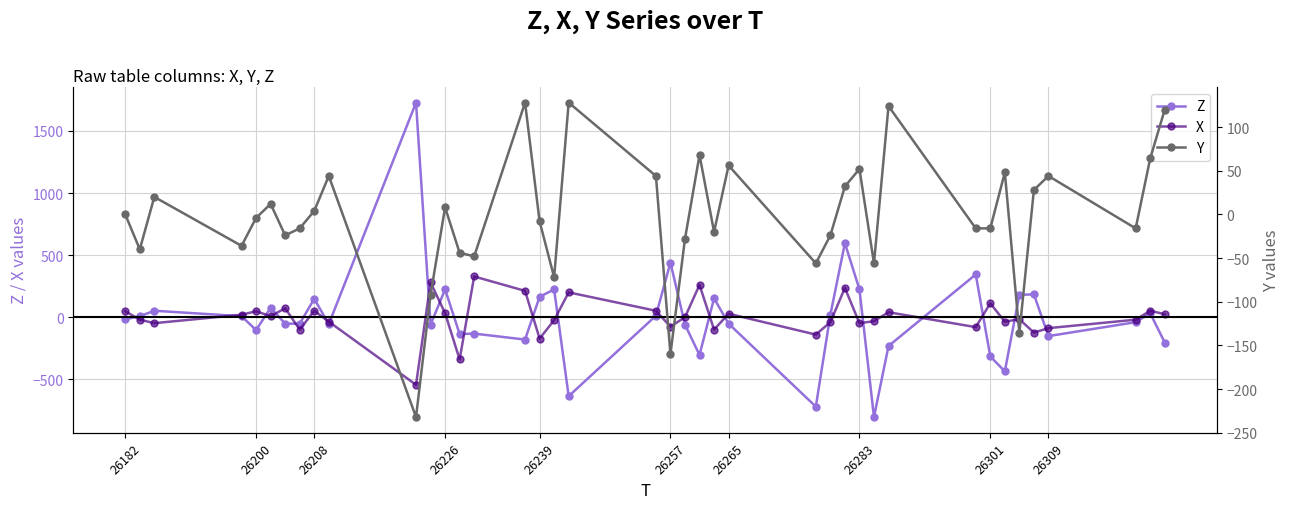

What is the minimum value for X?

-544